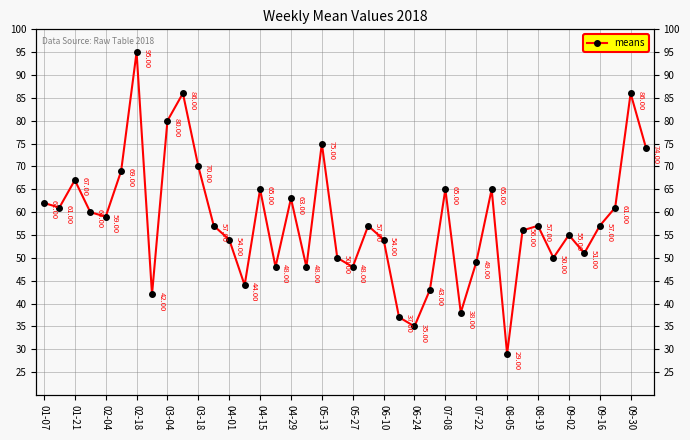

How many points are higher than both their immediate neighbors (excluding endpoints)?

12